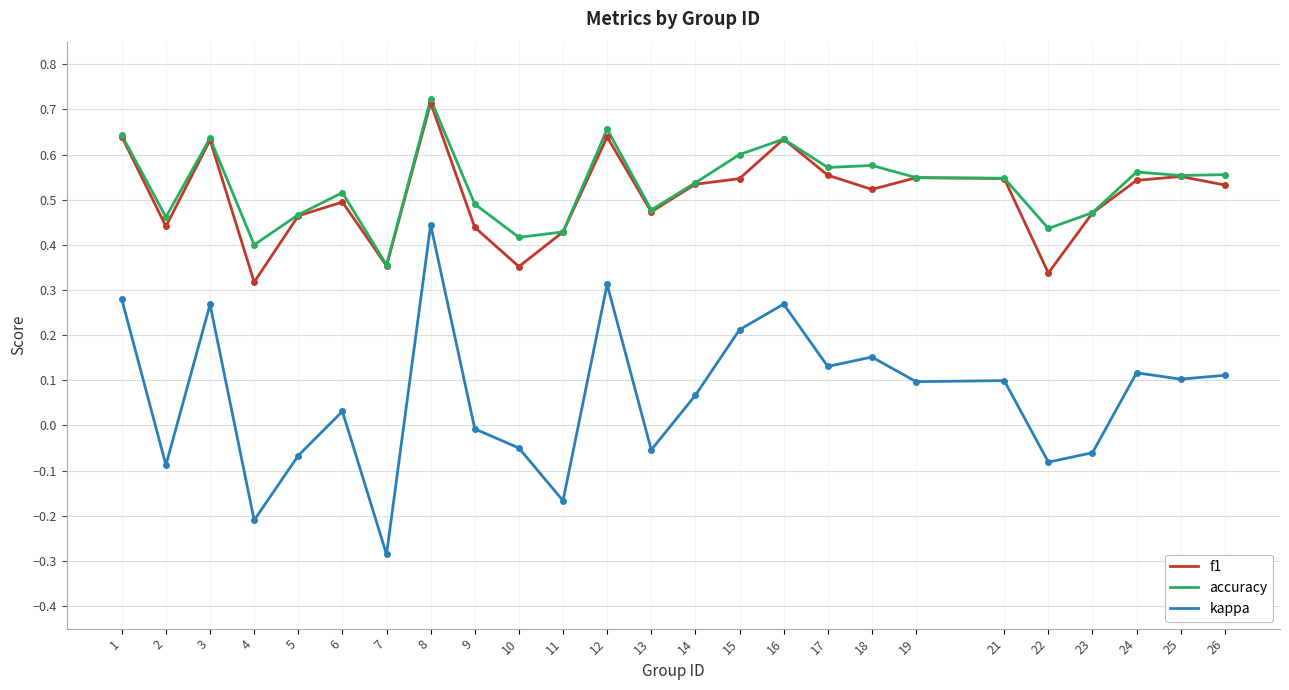

Rank the series at 22 from lowest to highest value.

kappa, f1, accuracy